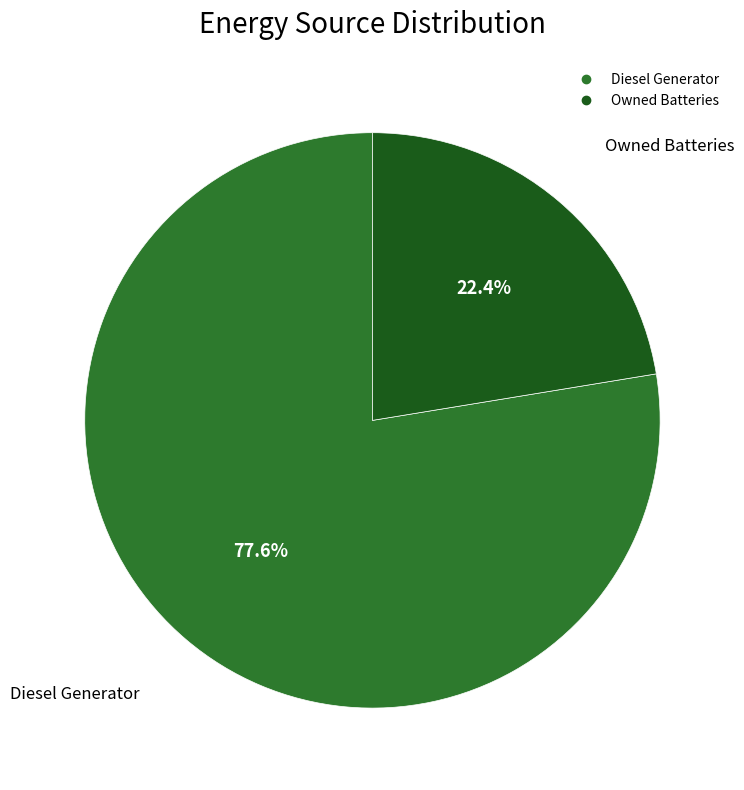

Is there any slice that represents more than half of the pie?

Yes